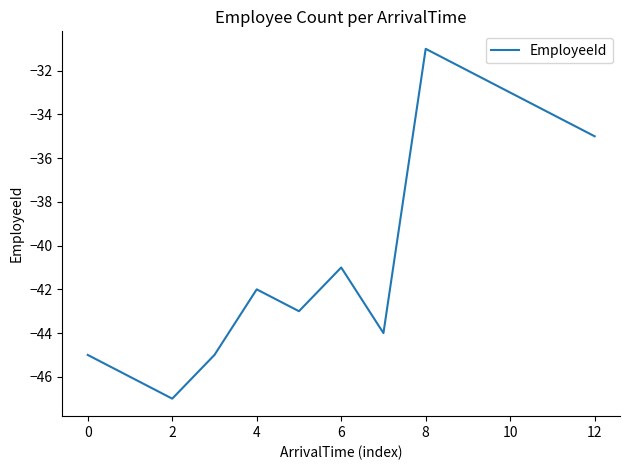

What is the smallest value displayed?

-47